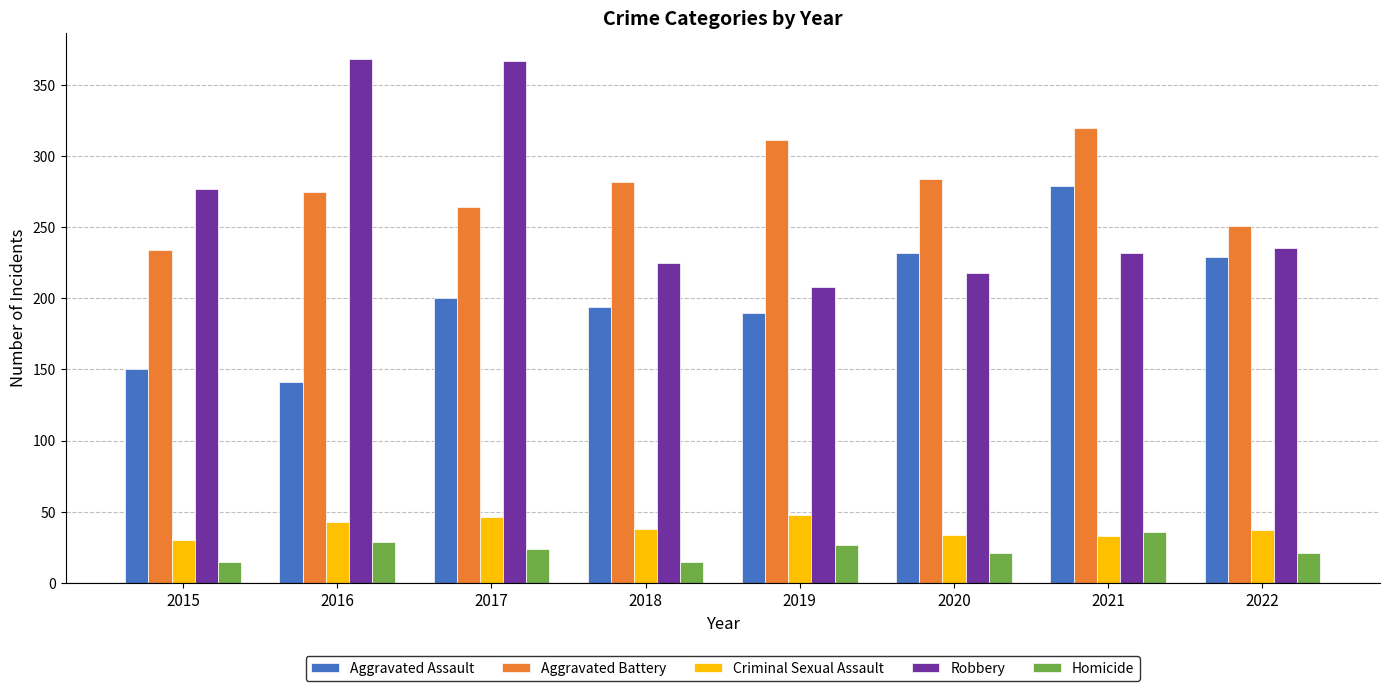

What is the difference between the second highest and minimum values in the Robbery series?

159